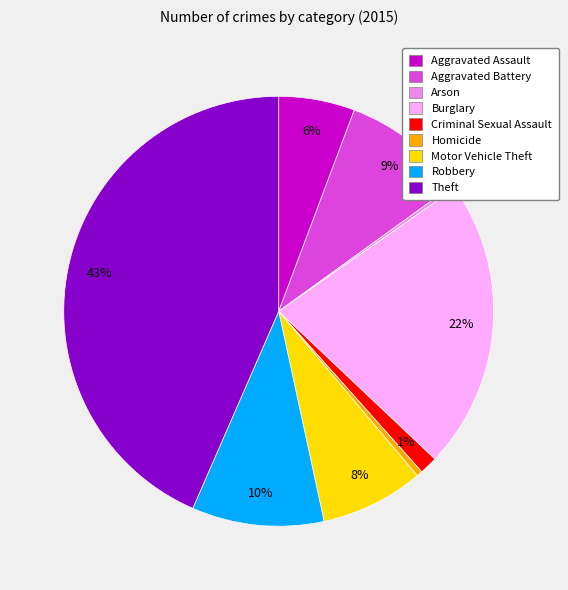

Which has a higher value, Burglary or Aggravated Assault?

Burglary